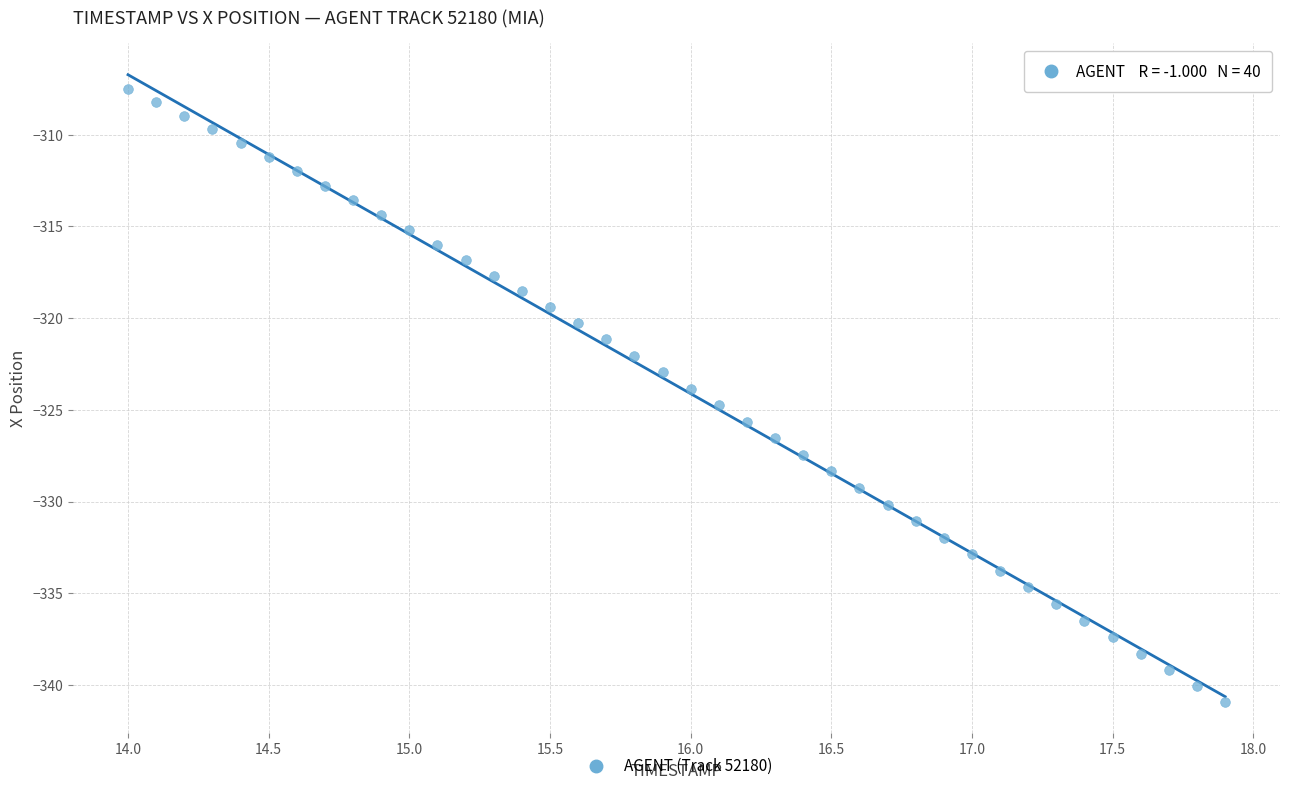

What is the range of Y values (max minus min)?

33.4